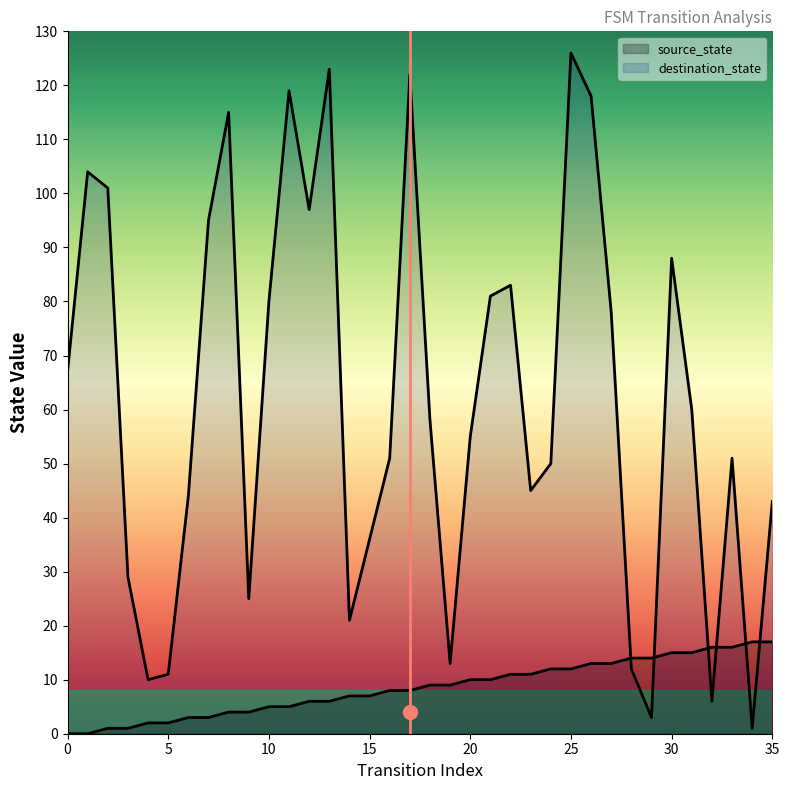

What is the difference between the second highest and minimum values in the destination_state series?

122